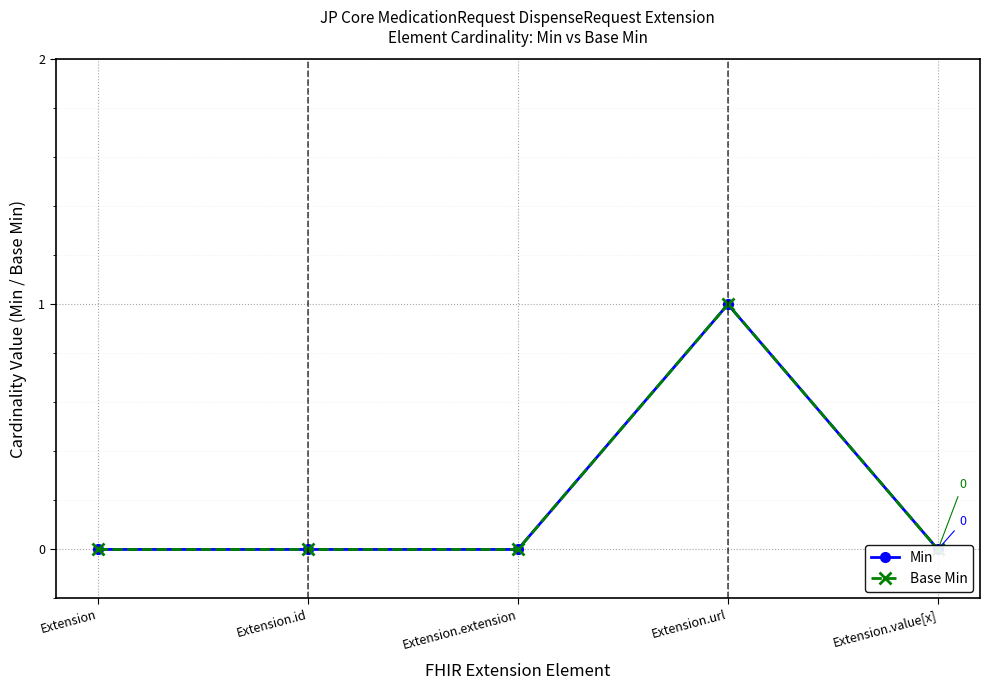

Reading left to right, what are all the values shown in this chart?

Min: Extension=0	Extension.id=0	Extension.extension=0	Extension.url=1	Extension.value[x]=0
Base Min: Extension=0	Extension.id=0	Extension.extension=0	Extension.url=1	Extension.value[x]=0